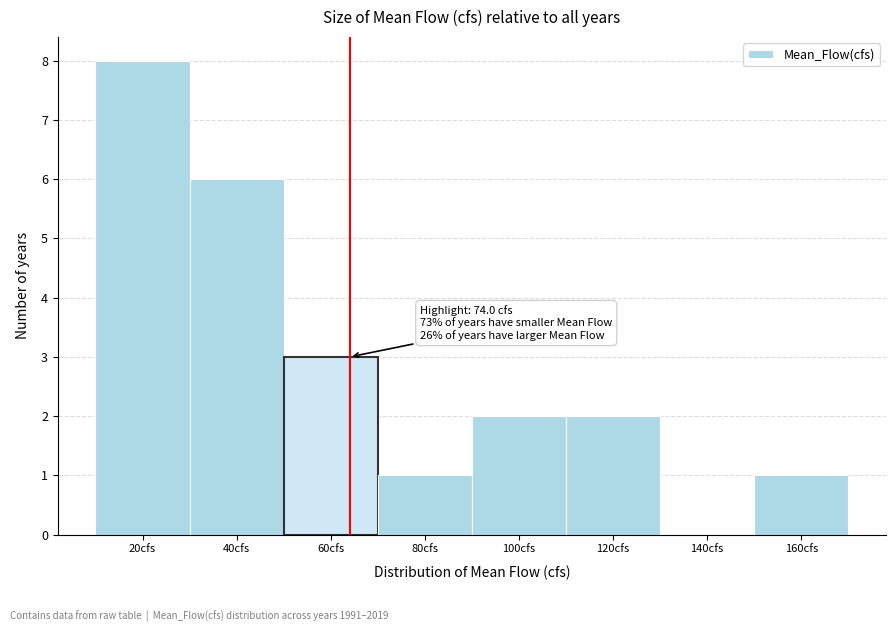

Reading right to left, extract all data points from this chart.

160cfs=1	140cfs=0	120cfs=2	100cfs=2	80cfs=1	60cfs=3	40cfs=6	20cfs=8